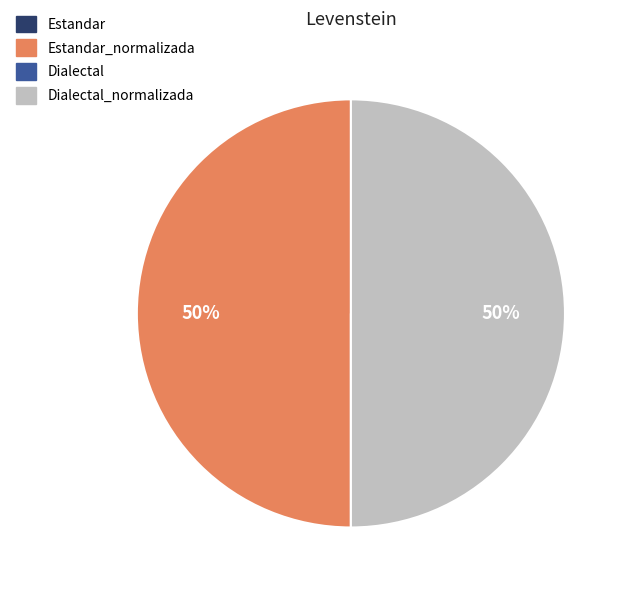

To the nearest percent, what is the difference between the largest and smallest slice percentages?

50%